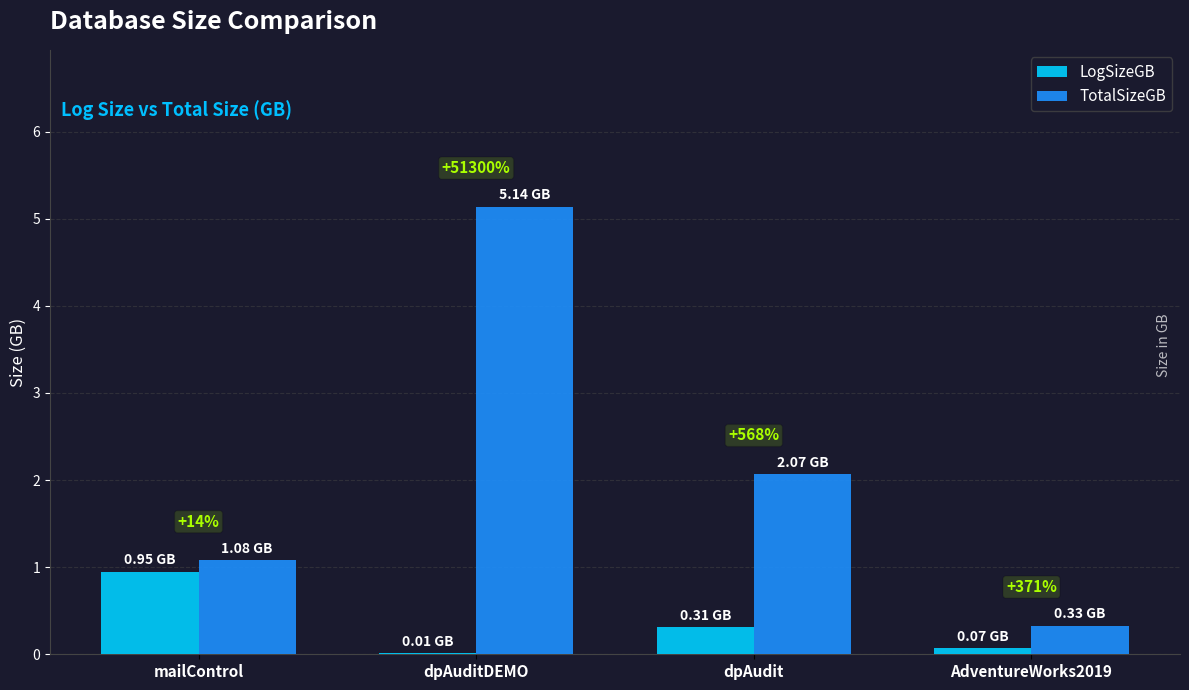

What are all the series names shown in the legend?

LogSizeGB, TotalSizeGB